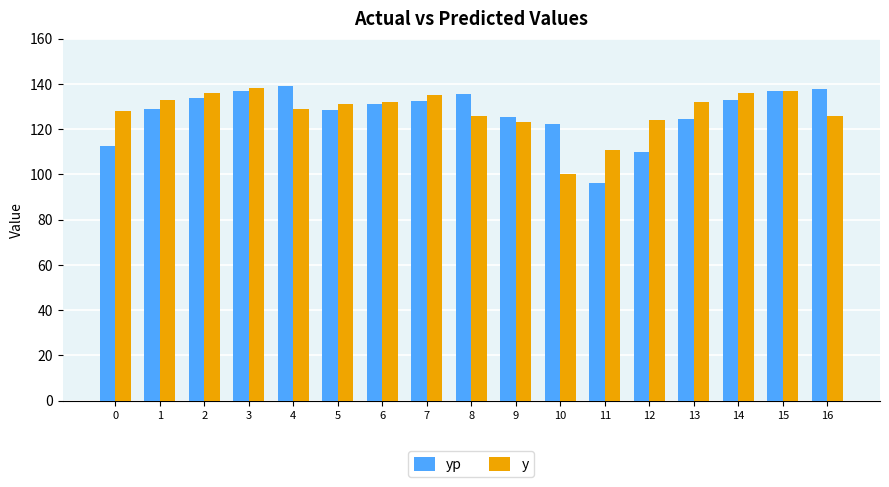

Rank the series at 10 from highest to lowest value.

yp, y